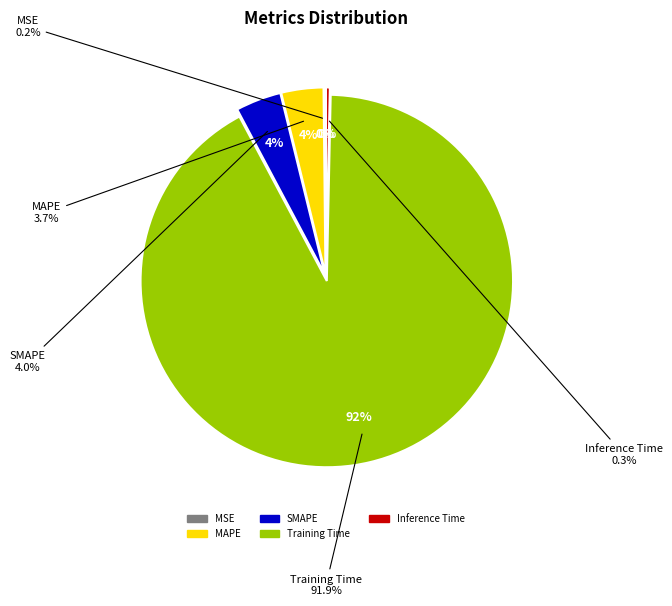

Rank the categories by value from highest to lowest.

Training Time, SMAPE, MAPE, Inference Time, MSE